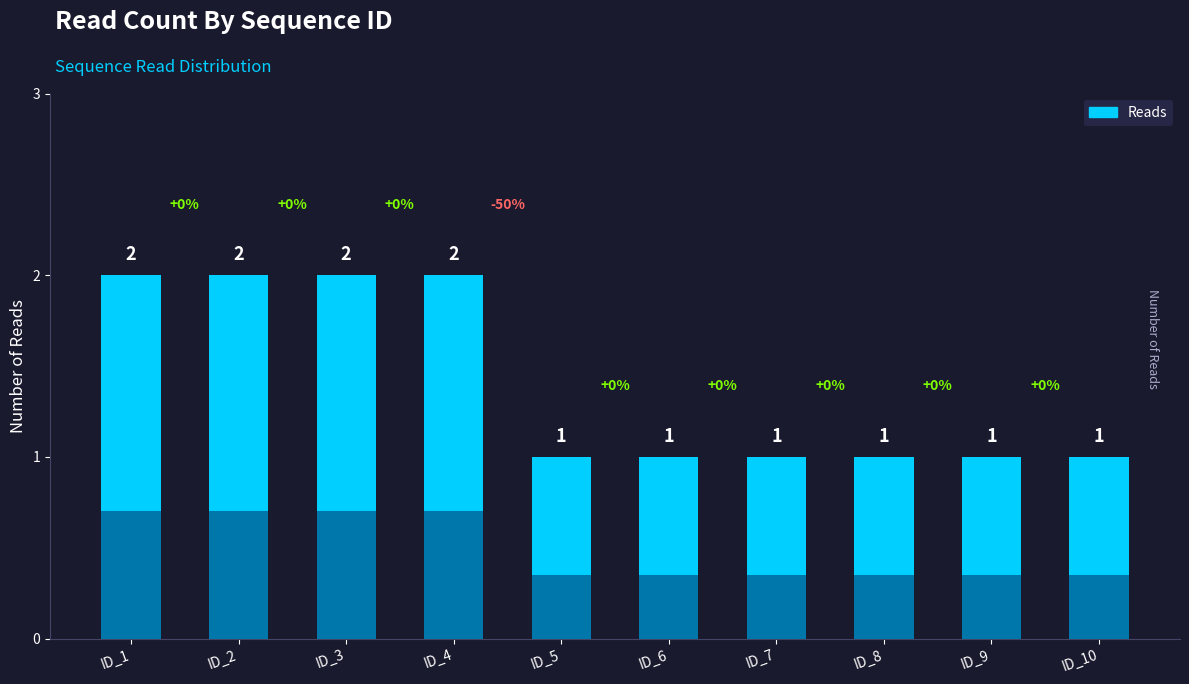

What is the approximate value at ID_9?

1